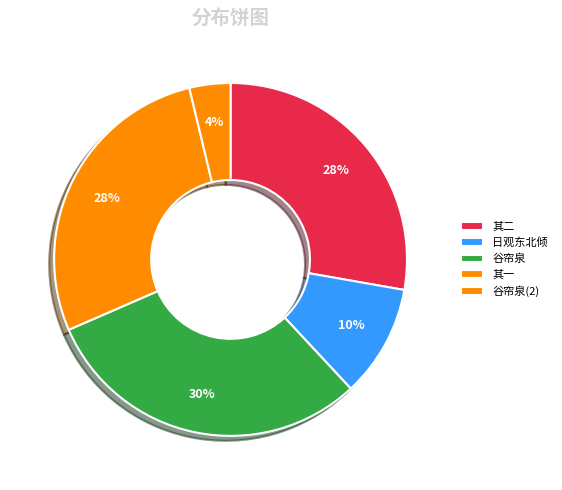

How many slices are in this pie chart?

5